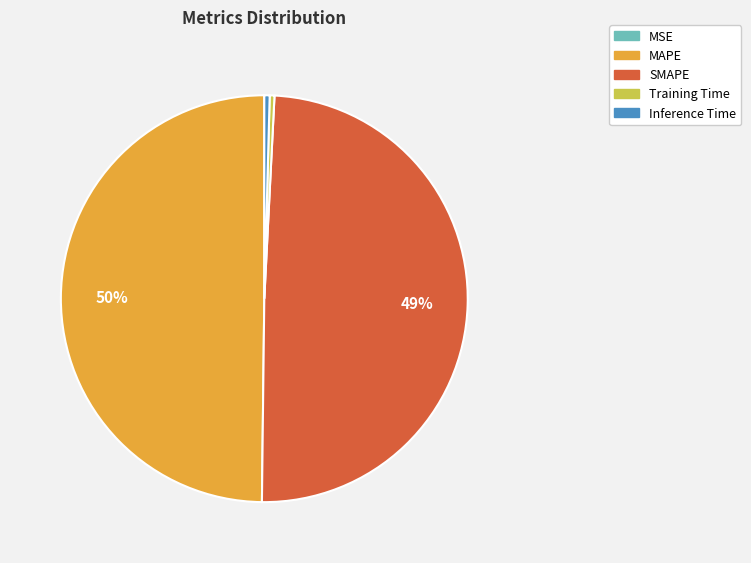

To the nearest percent, what is the average slice percentage?

20%